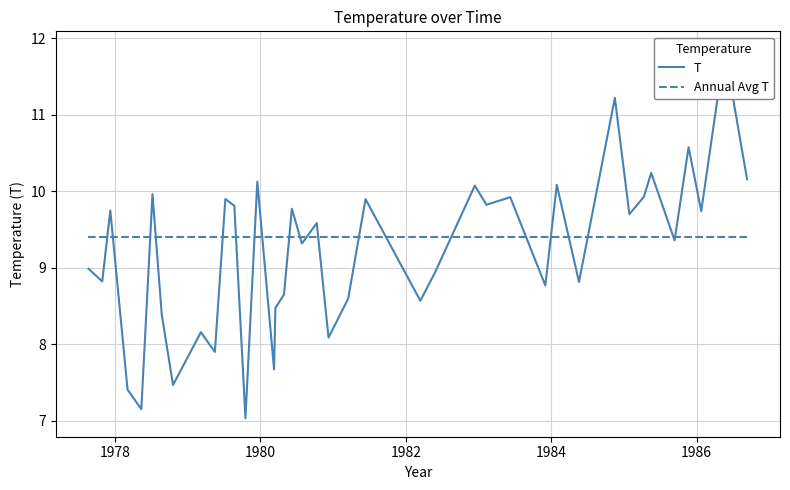

Count the number of data series in this chart.

2